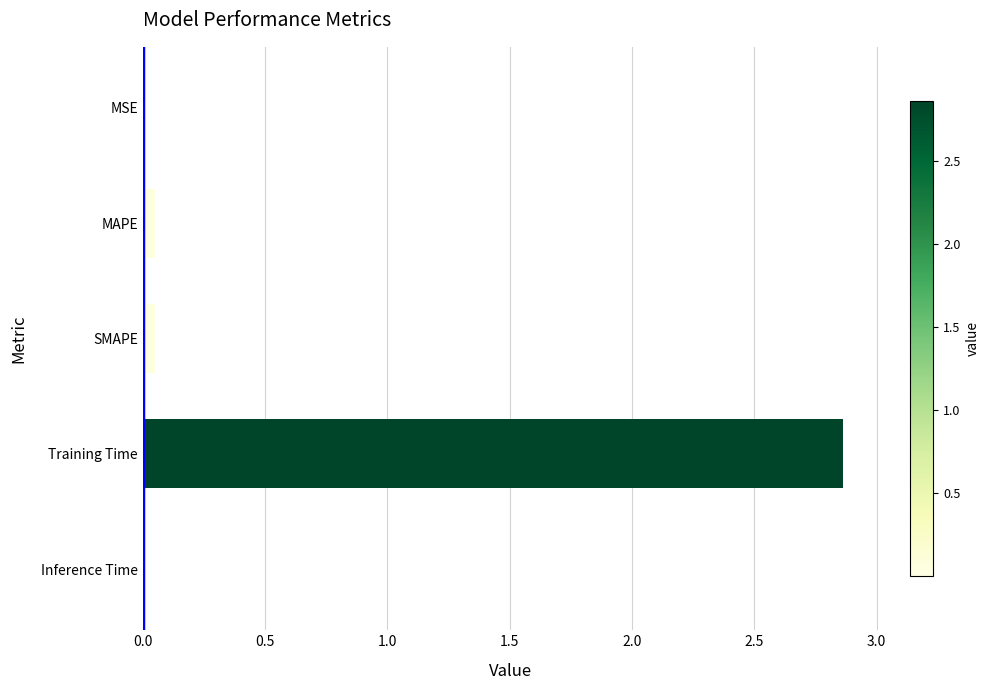

Are the bars horizontal?

Yes